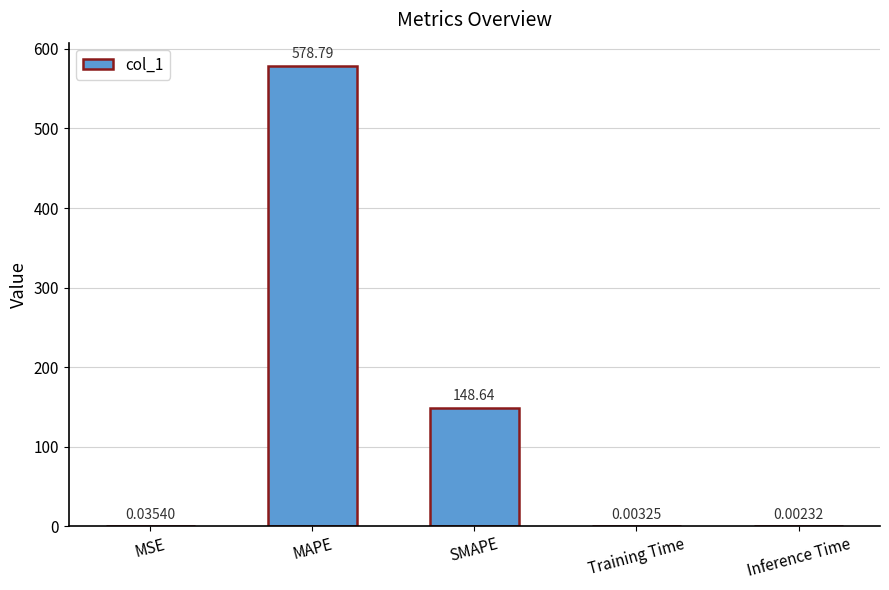

Between MAPE and Inference Time, which is larger?

MAPE